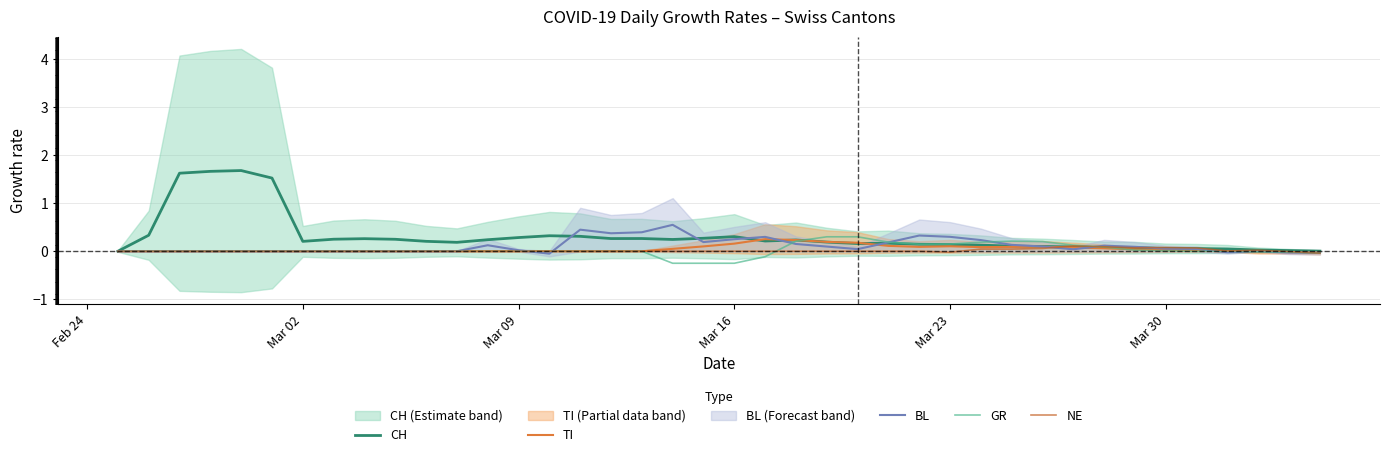

What is the highest value of the CH series?

1.7